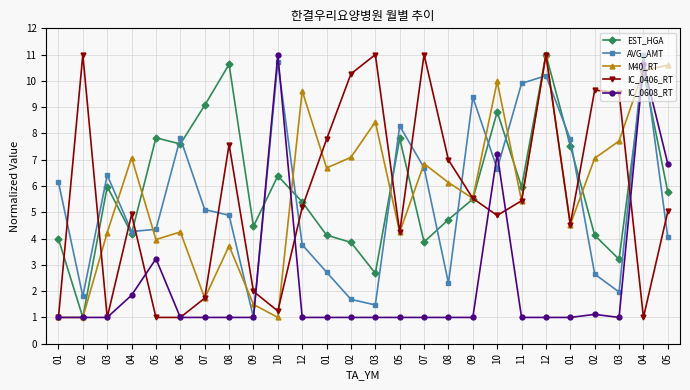

In M40_RT, how many points are lower than both neighbors (excluding endpoints)?

8